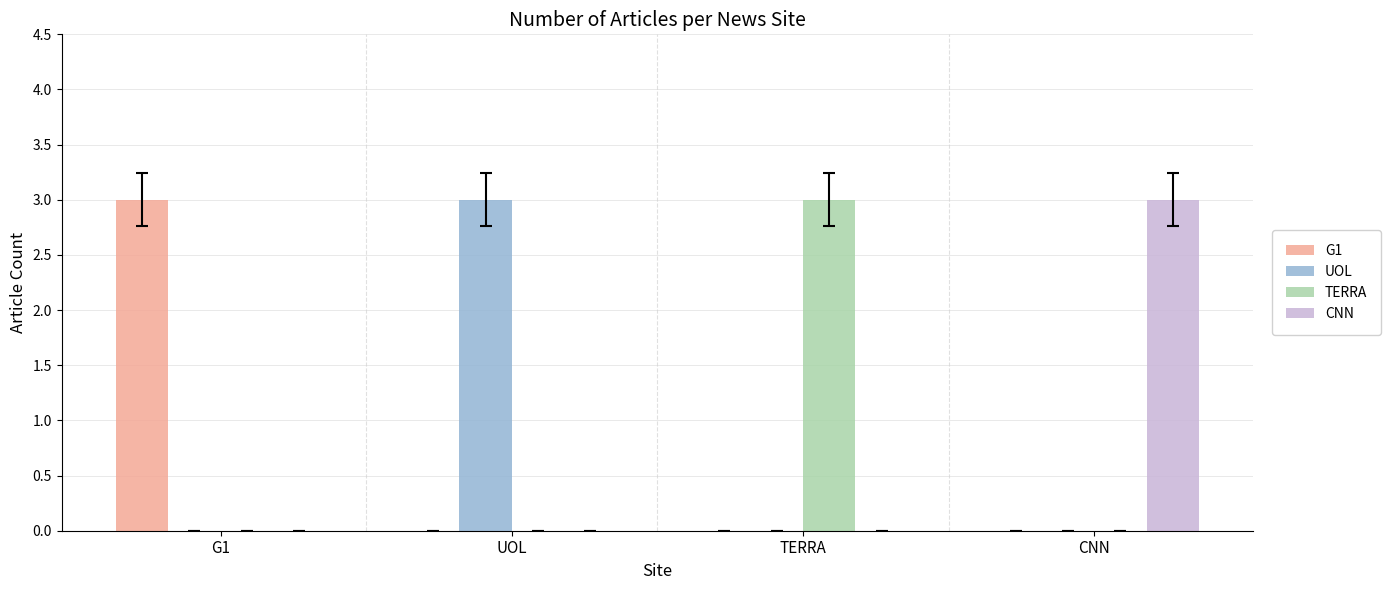

What is the sum of all TERRA values?

3